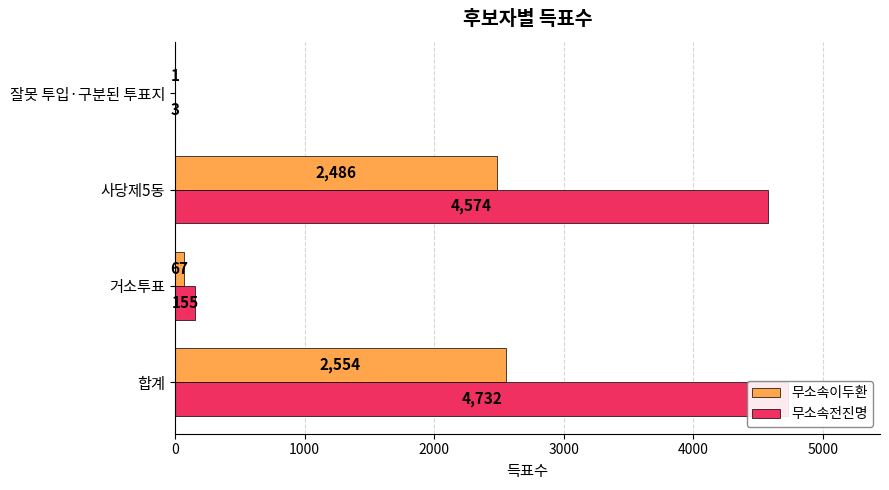

The 무소속전진명 series shows 7853 at 사당제5동. True or false?

False